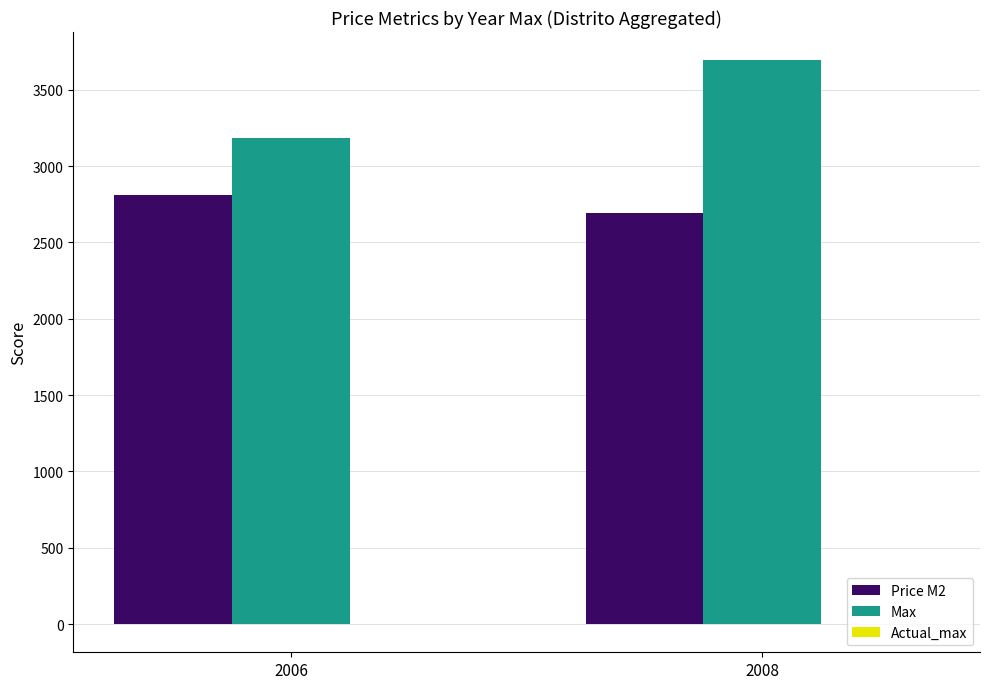

At which category is the sum across all series the highest?

2008